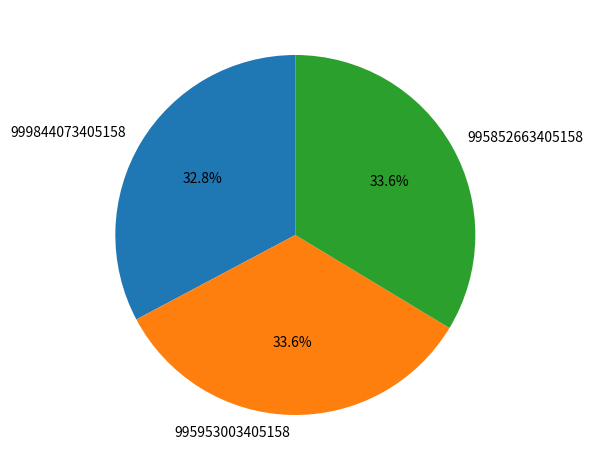

The 995852663405158 slice represents 22% of the pie. True or false?

False